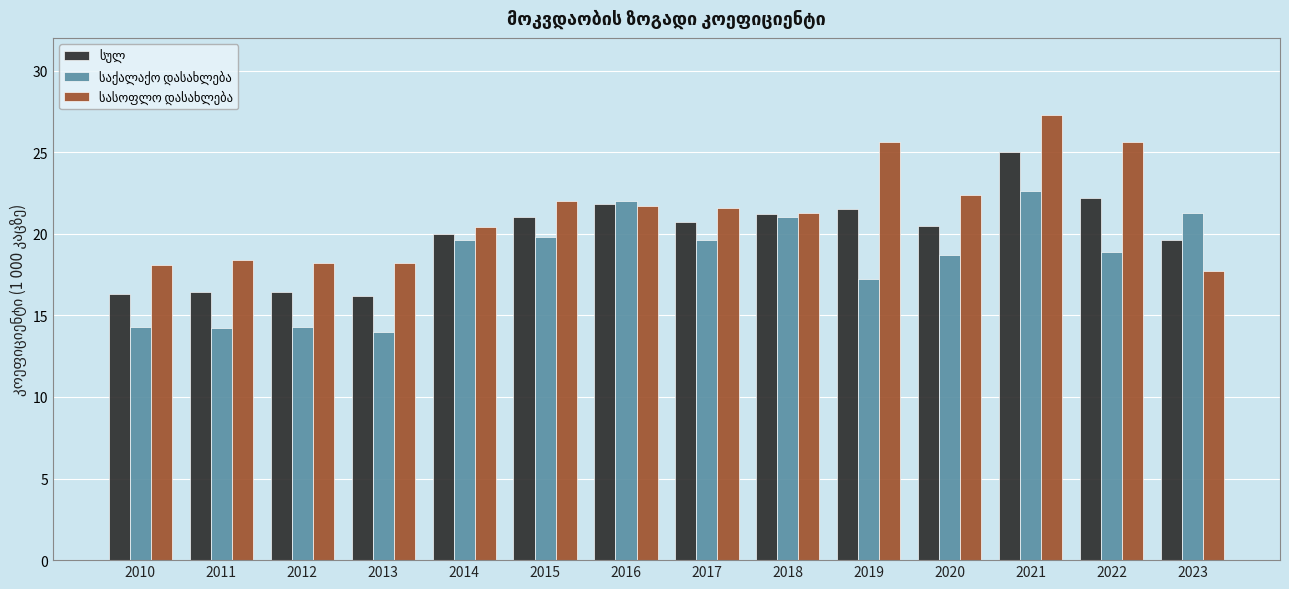

What is the spread (max minus min) of values at 2013?

4.2